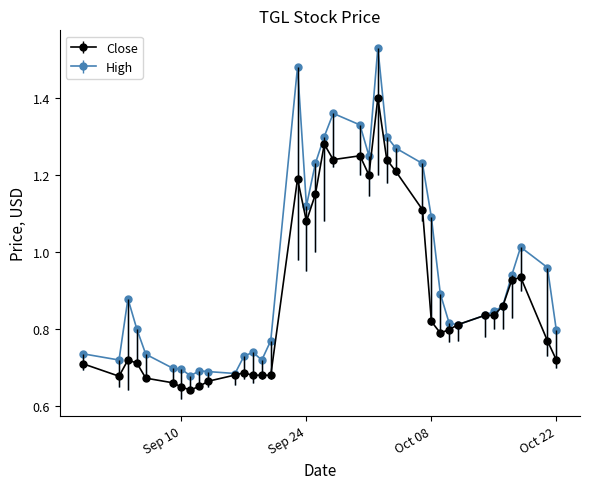

True or false: High has more than 0 points higher than both neighbors.

True